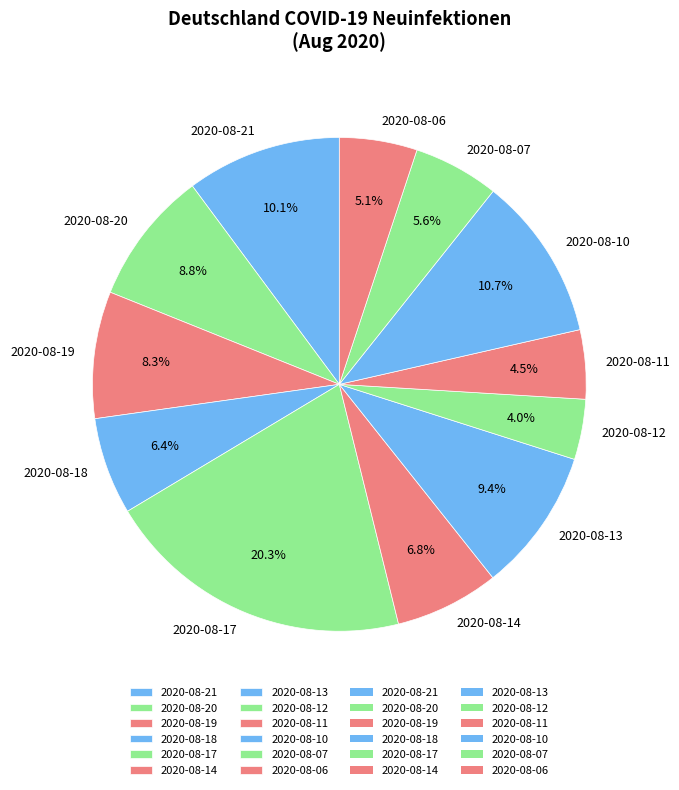

Between 2020-08-21 and 2020-08-12, which is larger?

2020-08-21